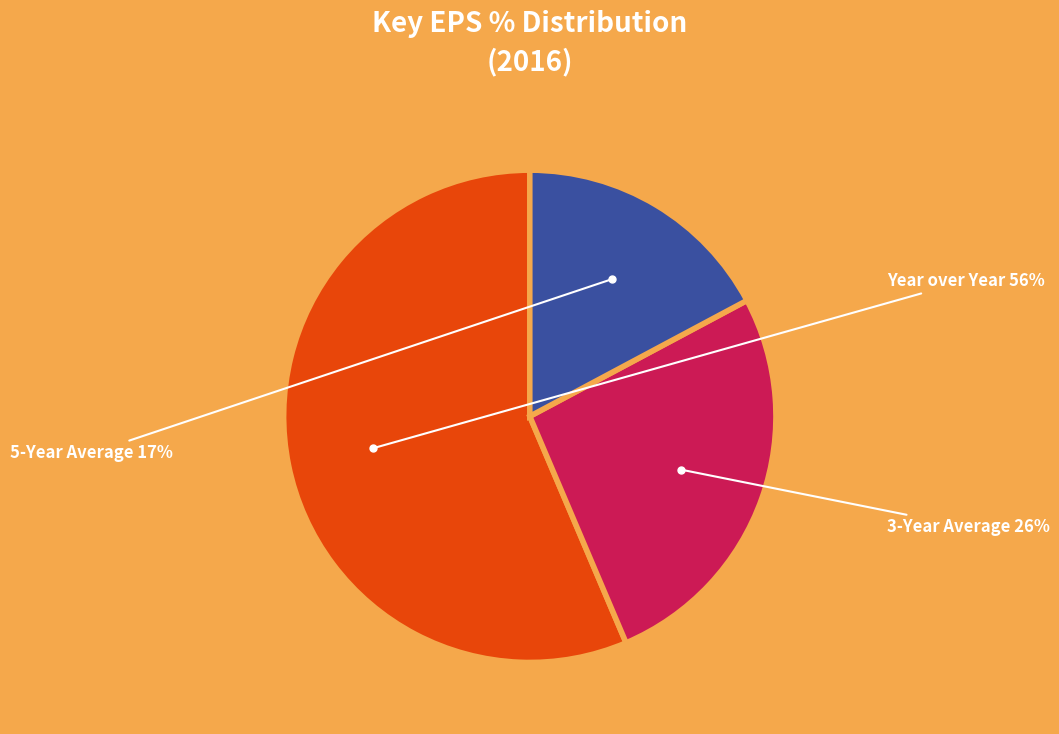

To the nearest percent, what is the average slice percentage?

33%